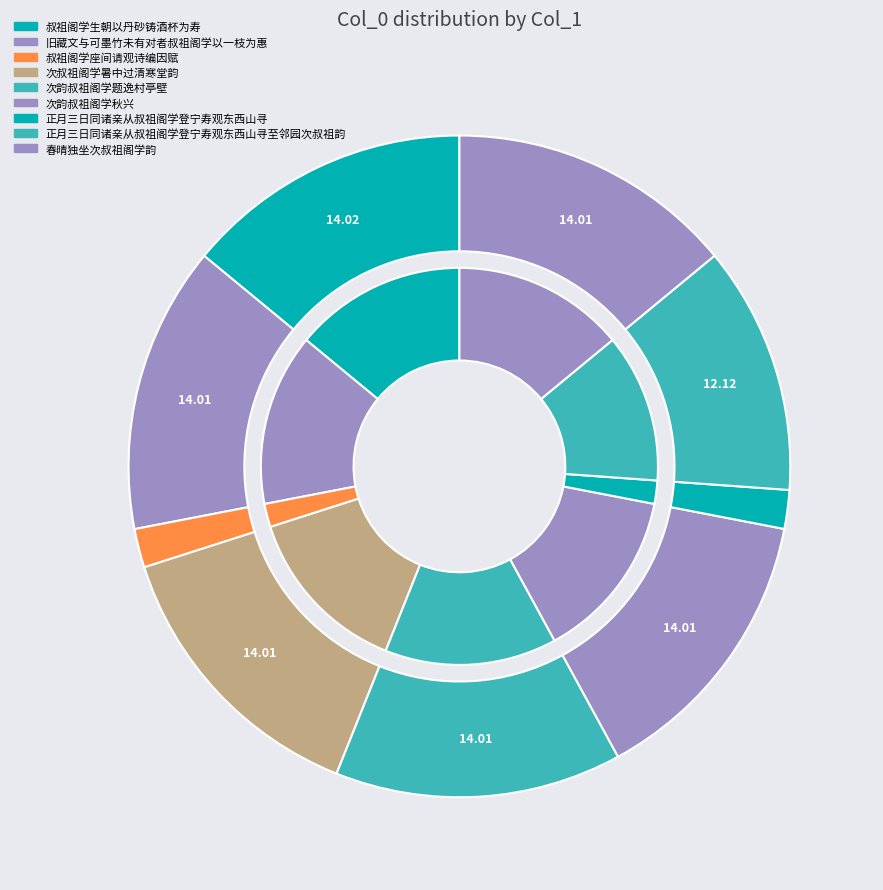

To the nearest percent, what percentage of the pie is 叔祖阁学座间请观诗编因赋?

2%